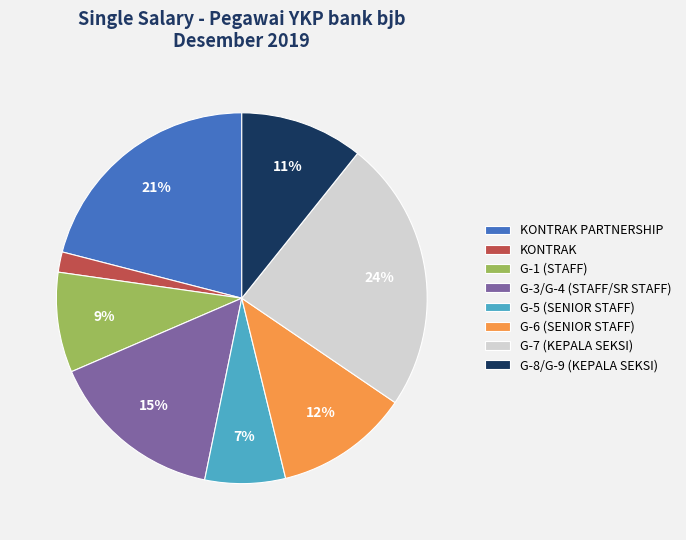

How many segments does this pie chart have?

8